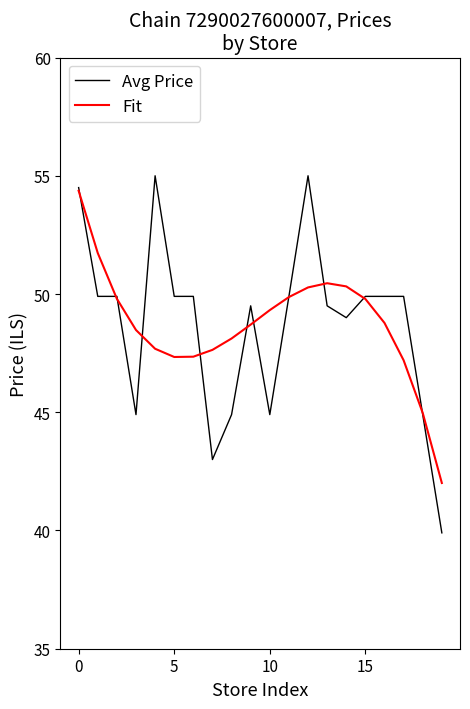

What is the minimum value for Avg Price?

39.9